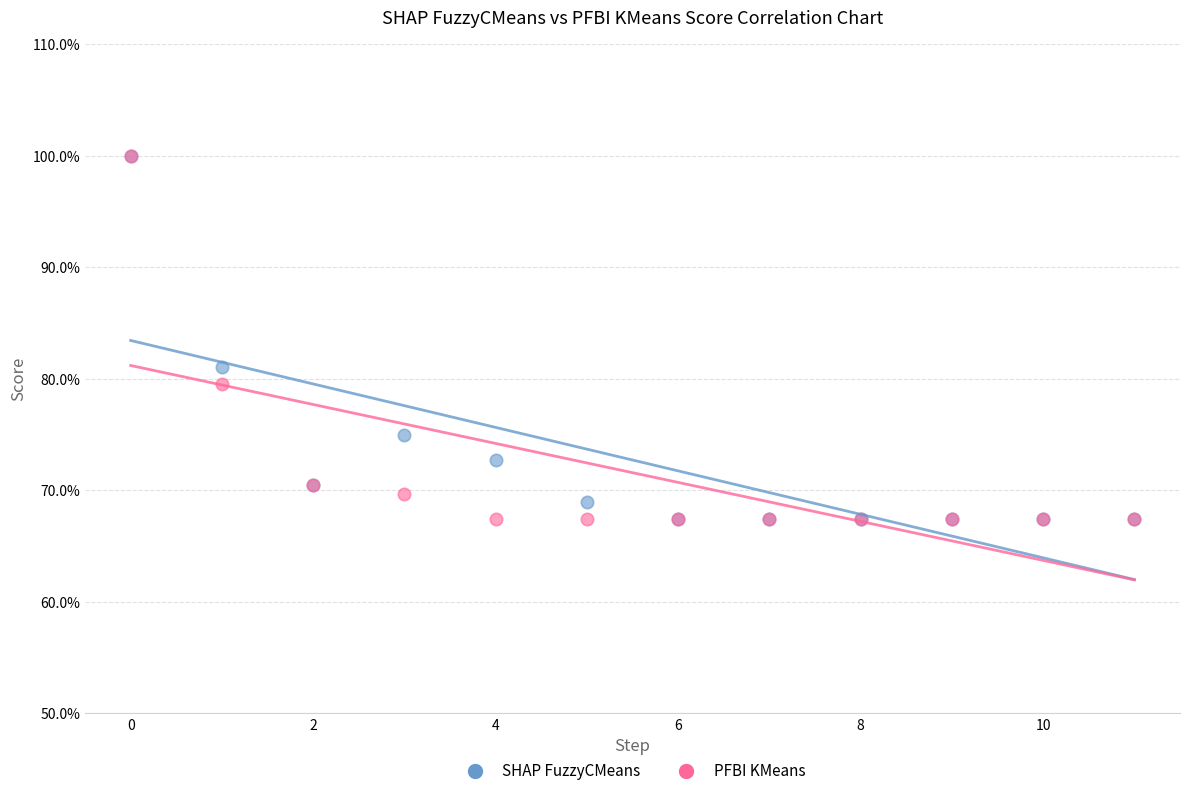

What are all the series names shown in the legend?

SHAP FuzzyCMeans, PFBI KMeans